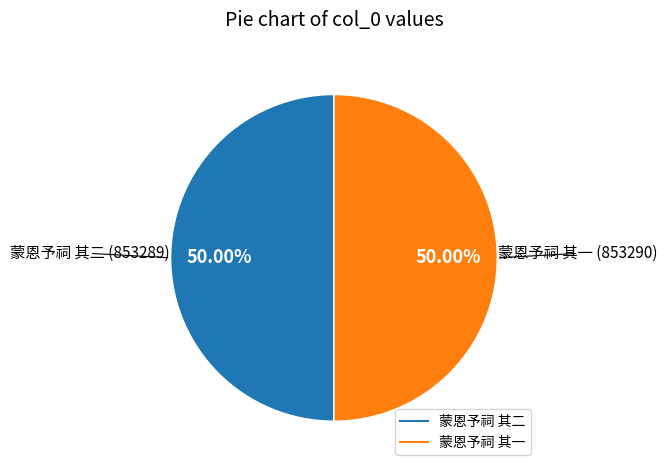

Is it true that 蒙恩予祠 其一 is 50% of the pie?

True